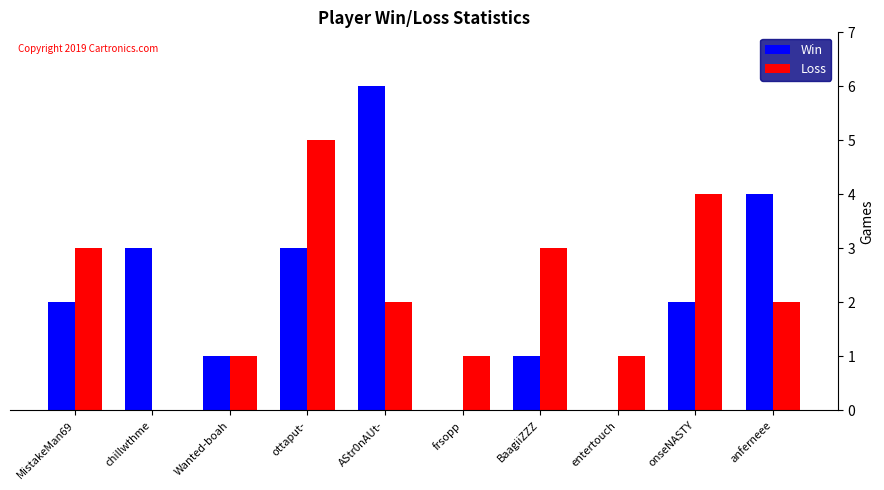

How many categories are shown in the chart?

10